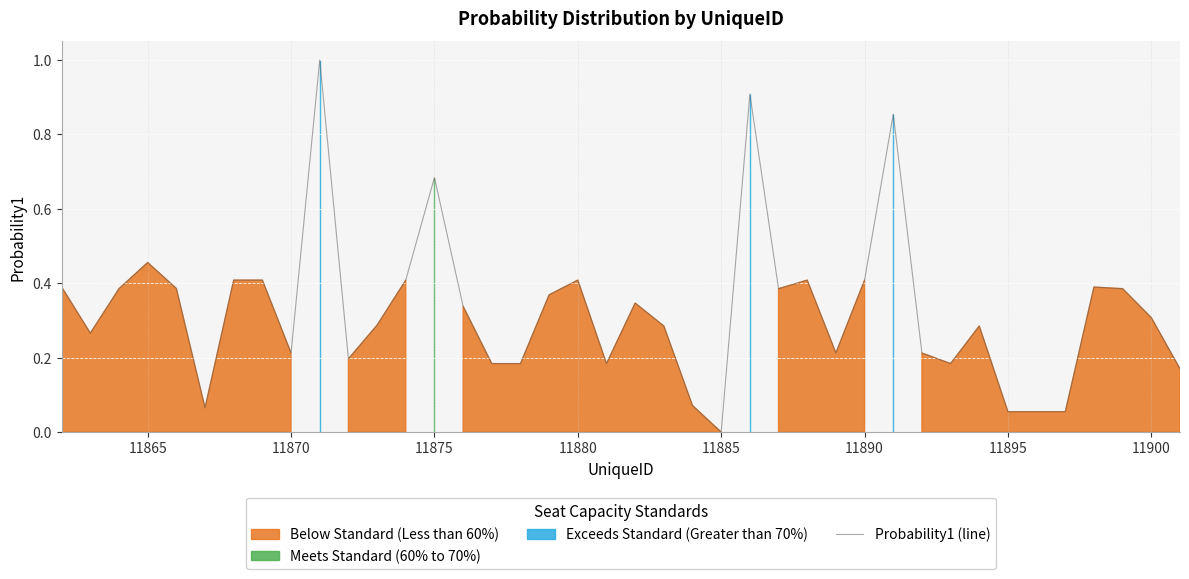

What is the greatest value displayed?

1.0